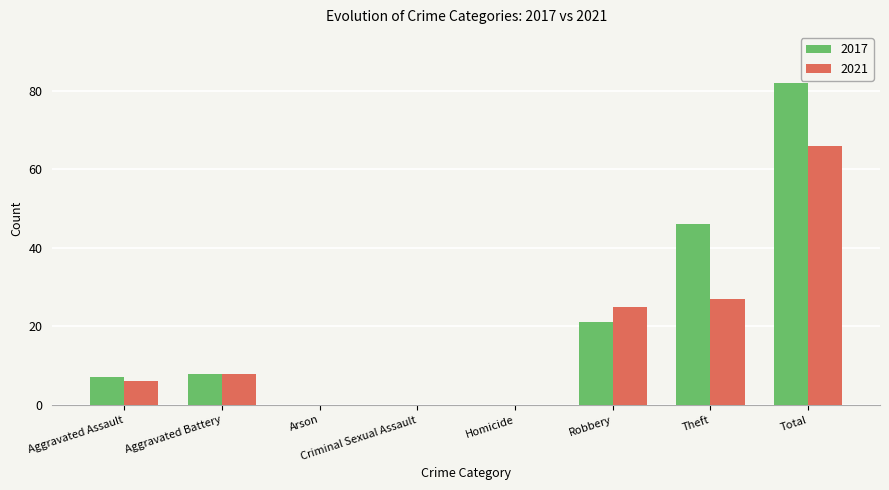

What is the sum of all 2021 values?

132